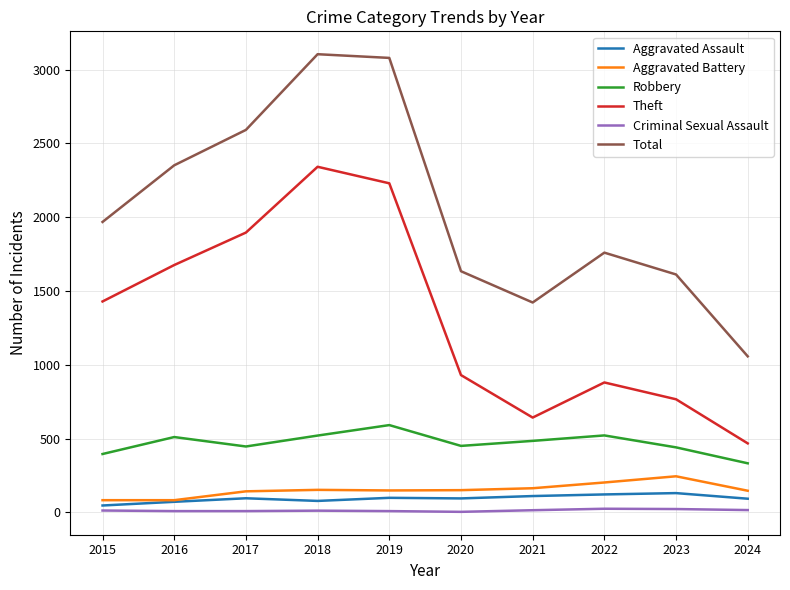

At which category does Robbery reach its first local valley?

2017